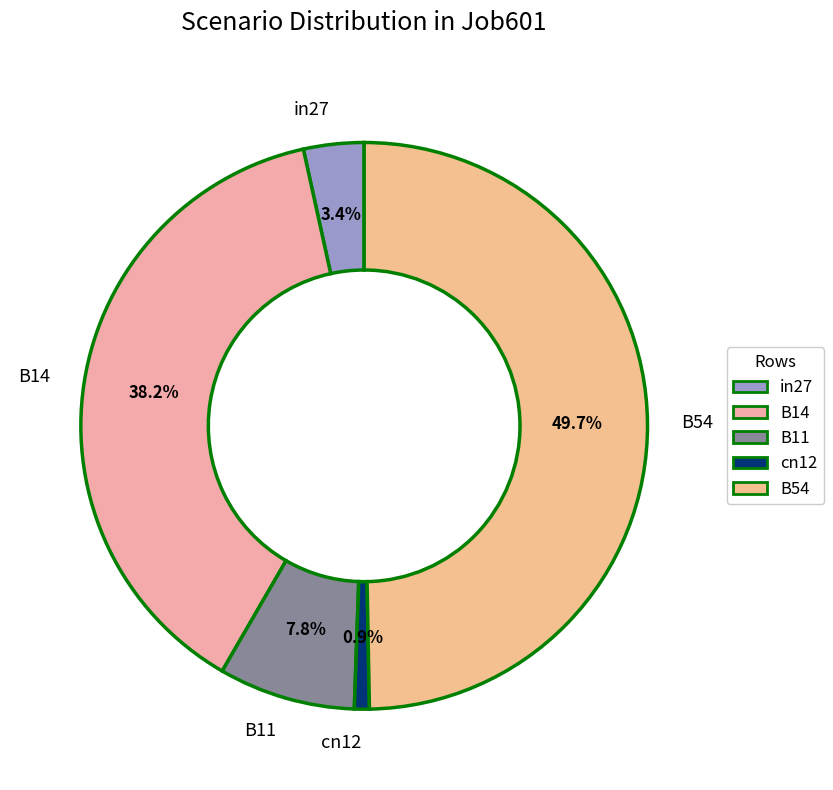

What percentage is the B14 slice, to the nearest percent?

38%